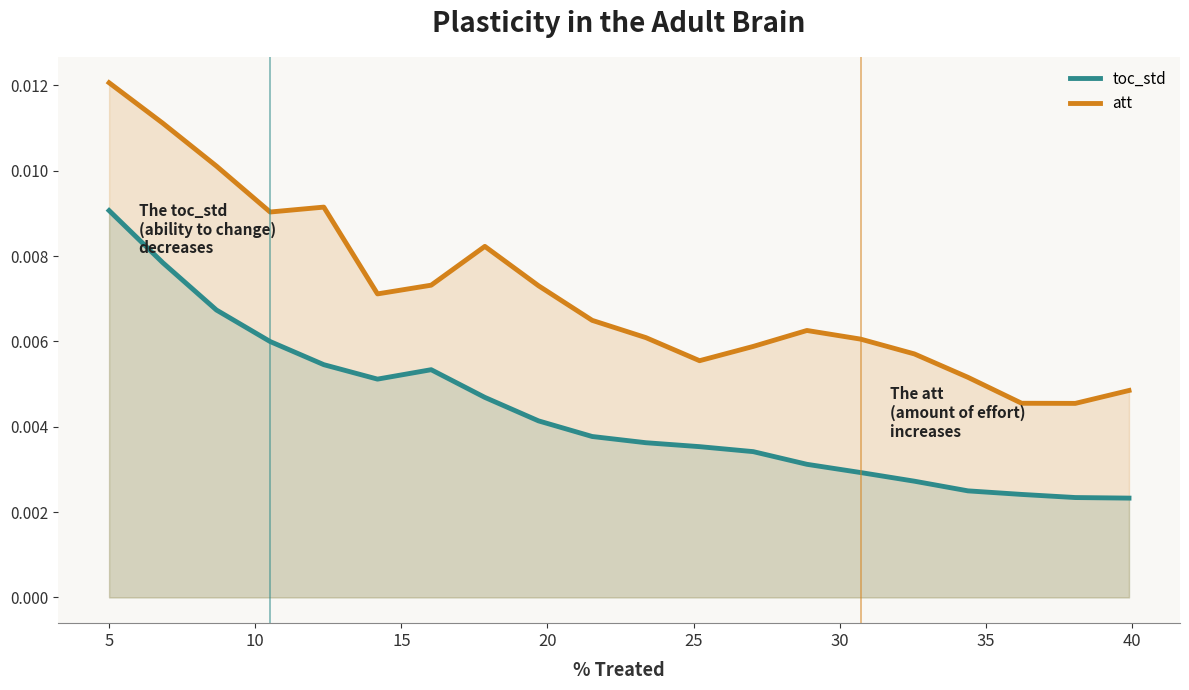

How many series are shown in this chart?

2